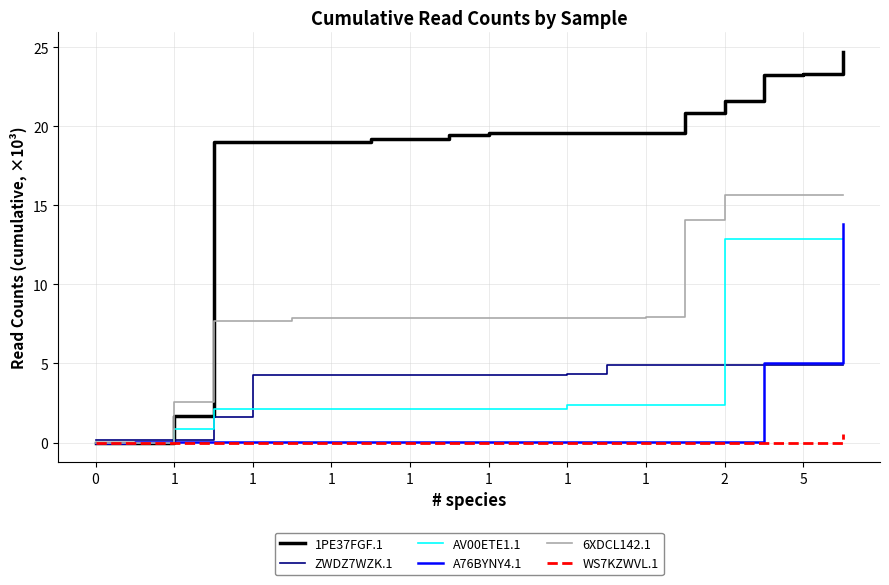

What is the greatest value displayed?

24.7